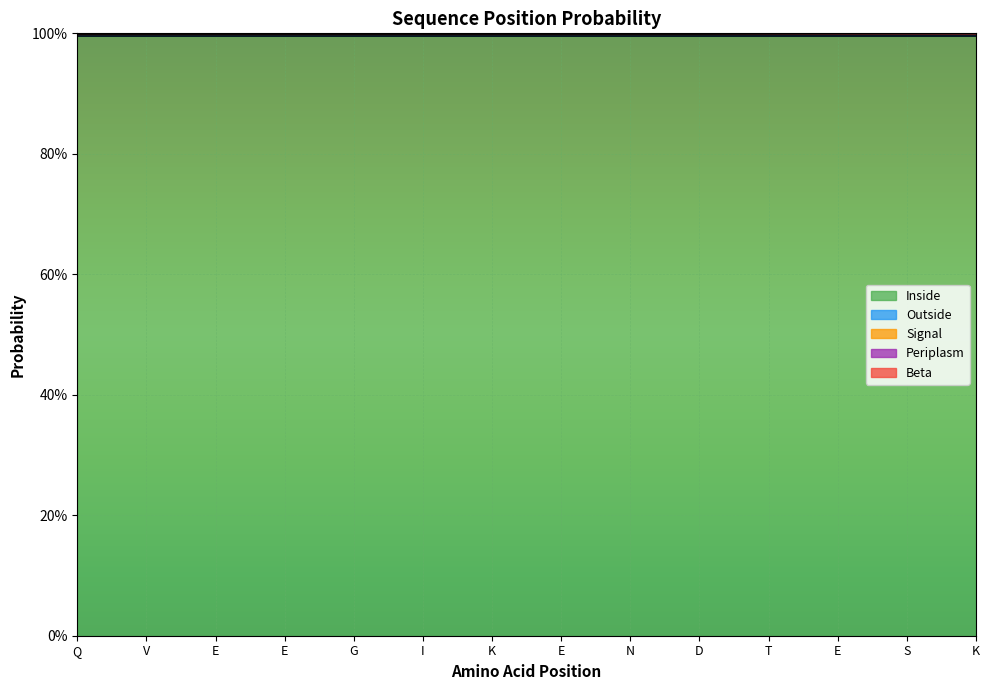

Which series changed the most between E and S?

Signal